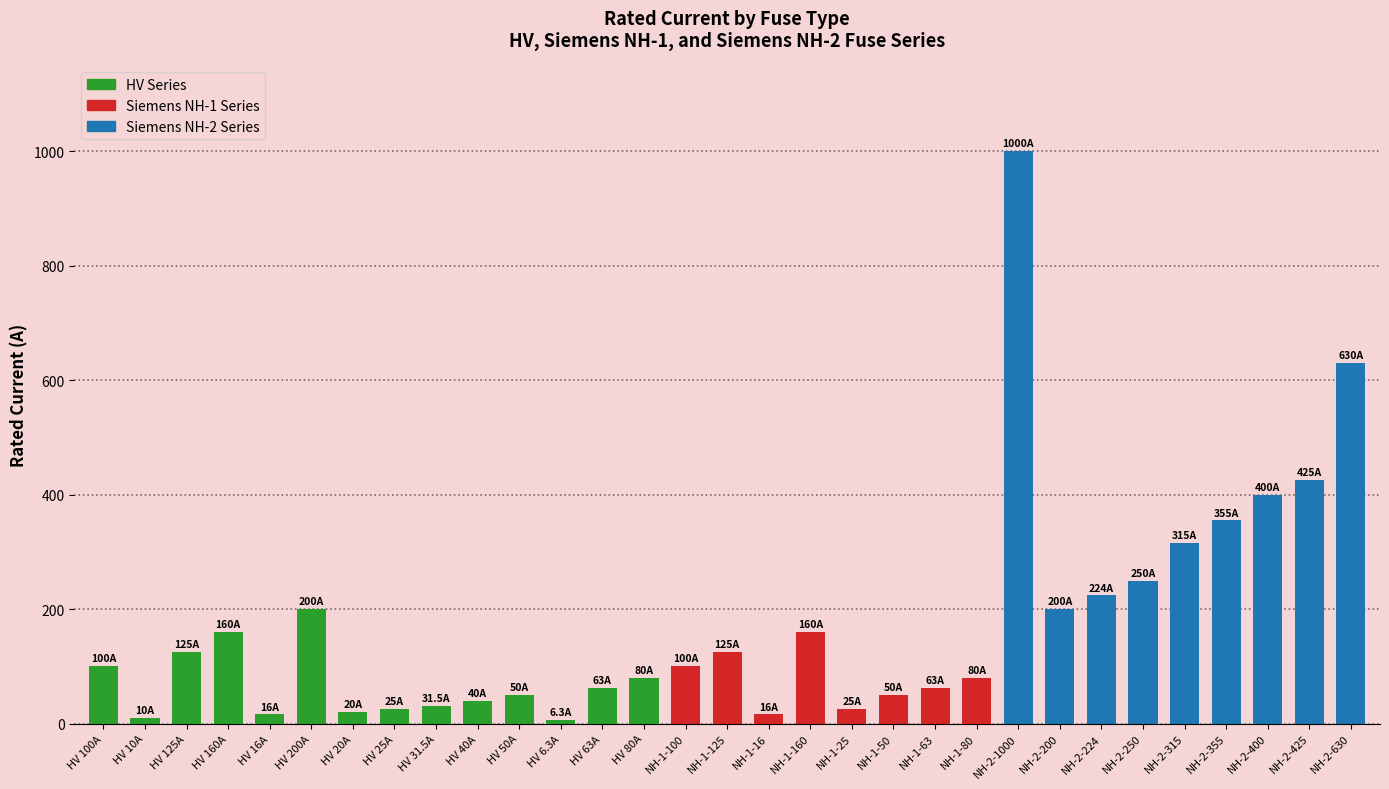

What position from the left is HV 16A?

5